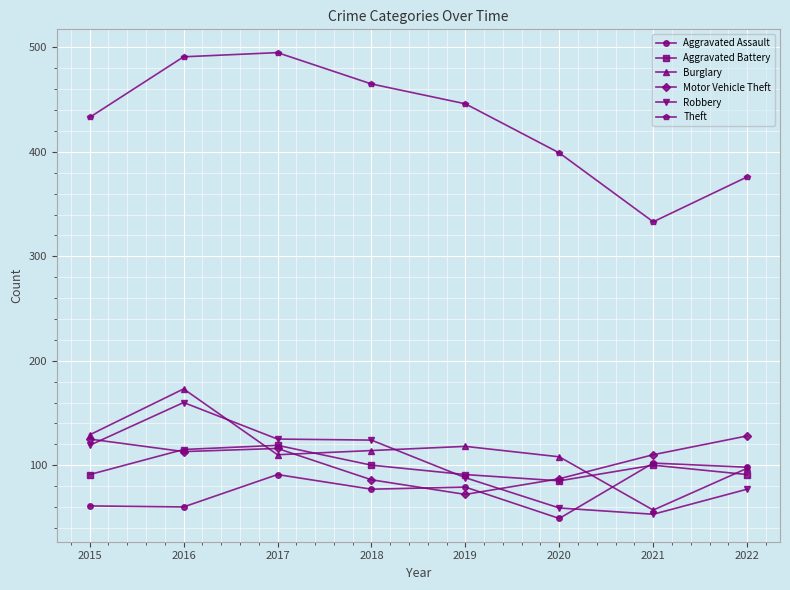

Where is the first local minimum for Theft?

2021